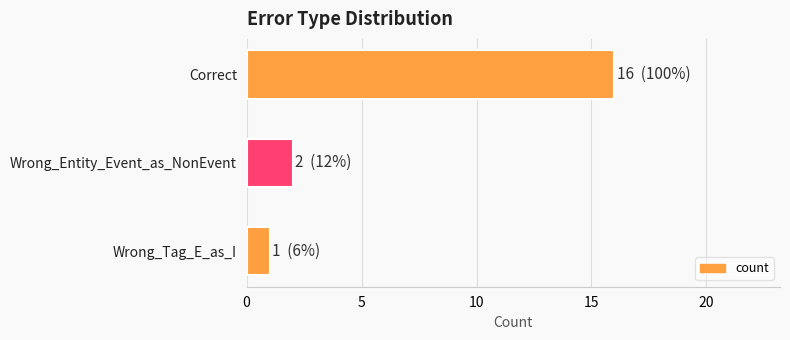

Rank the categories by value from highest to lowest.

Correct, Wrong_Entity_Event_as_NonEvent, Wrong_Tag_E_as_I